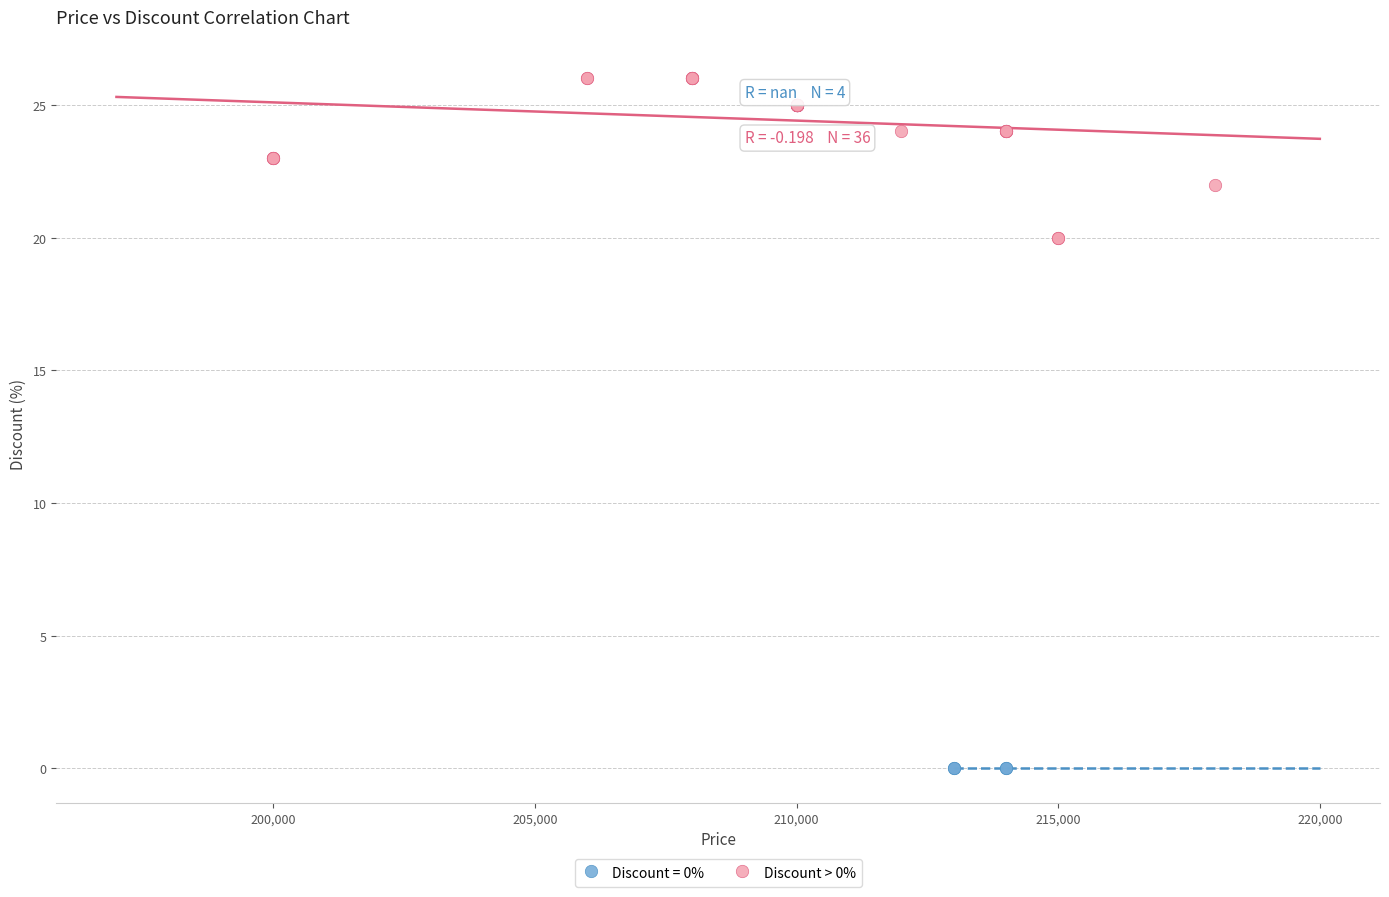

Which series contains the lowest Y value?

Discount = 0%